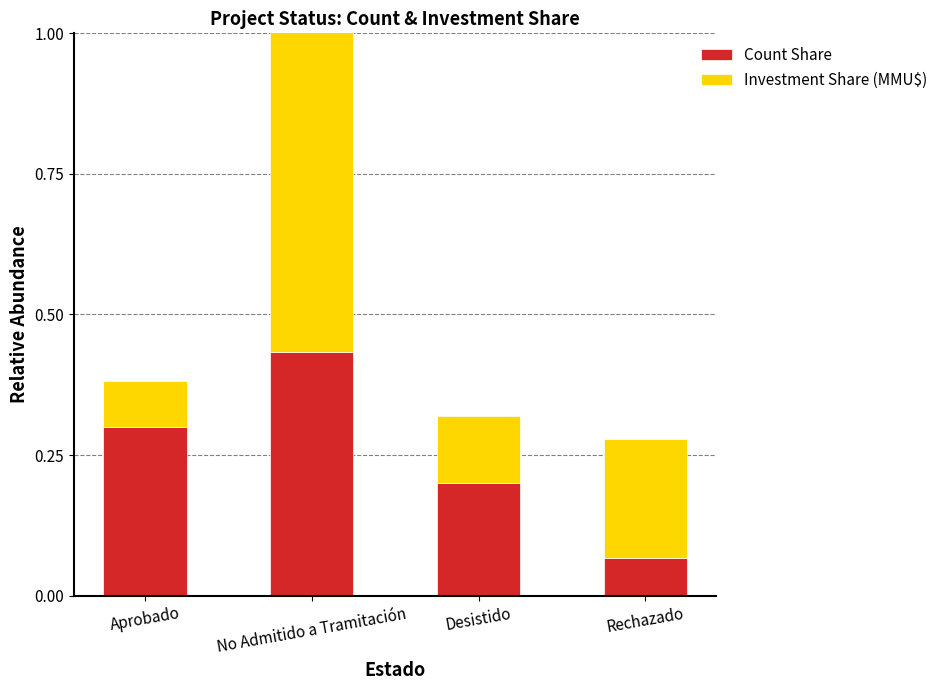

Which series has the largest total across all categories?

Count Share